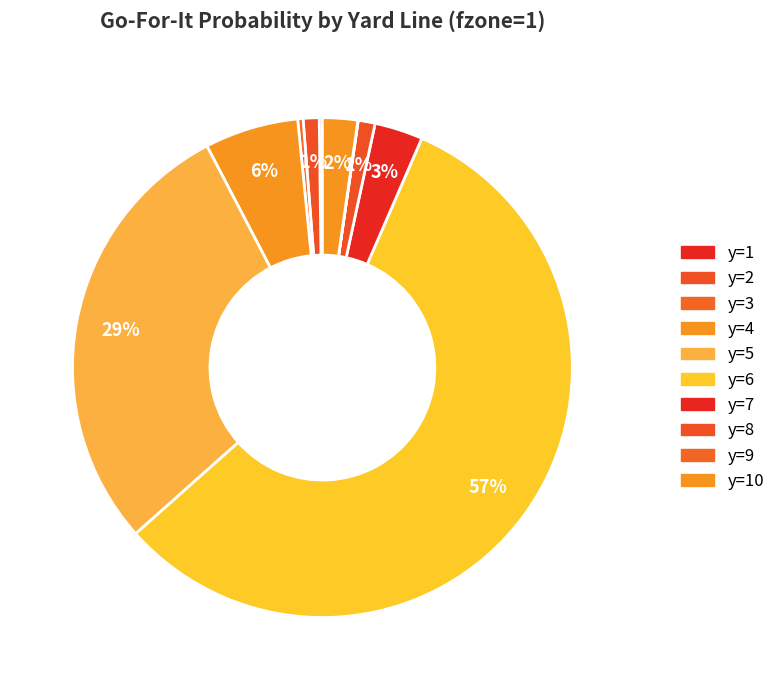

Combined, do y=3 and y=7 account for over 50%?

No